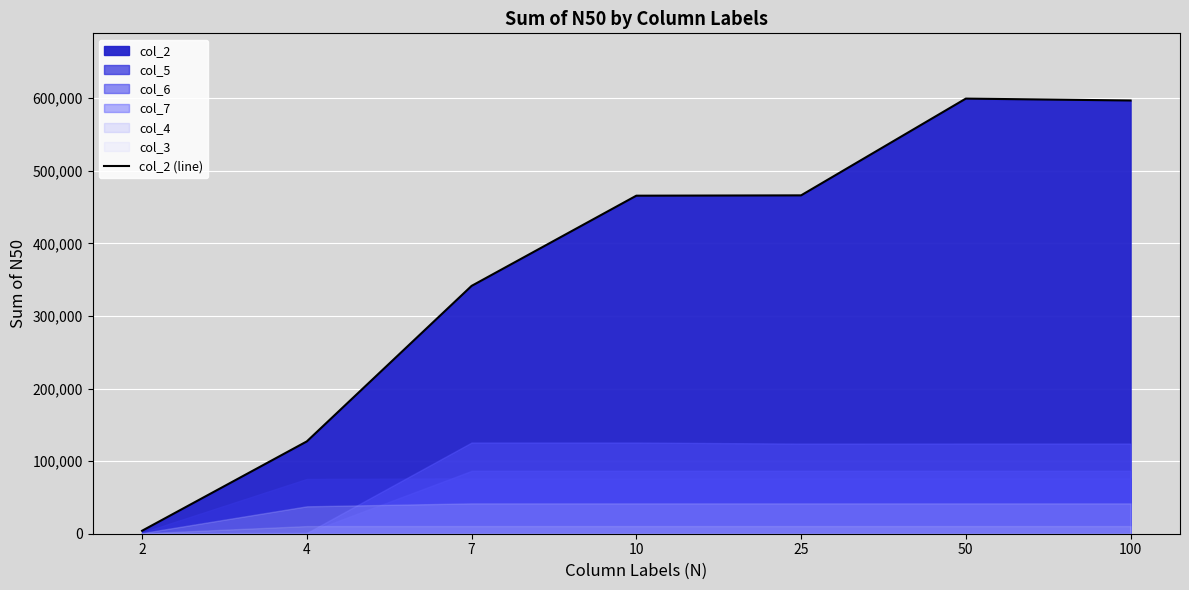

Which category has the highest value across all series?

50